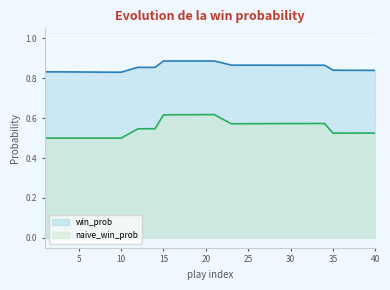

True or false: naive_win_prob and win_prob cross at least once.

False